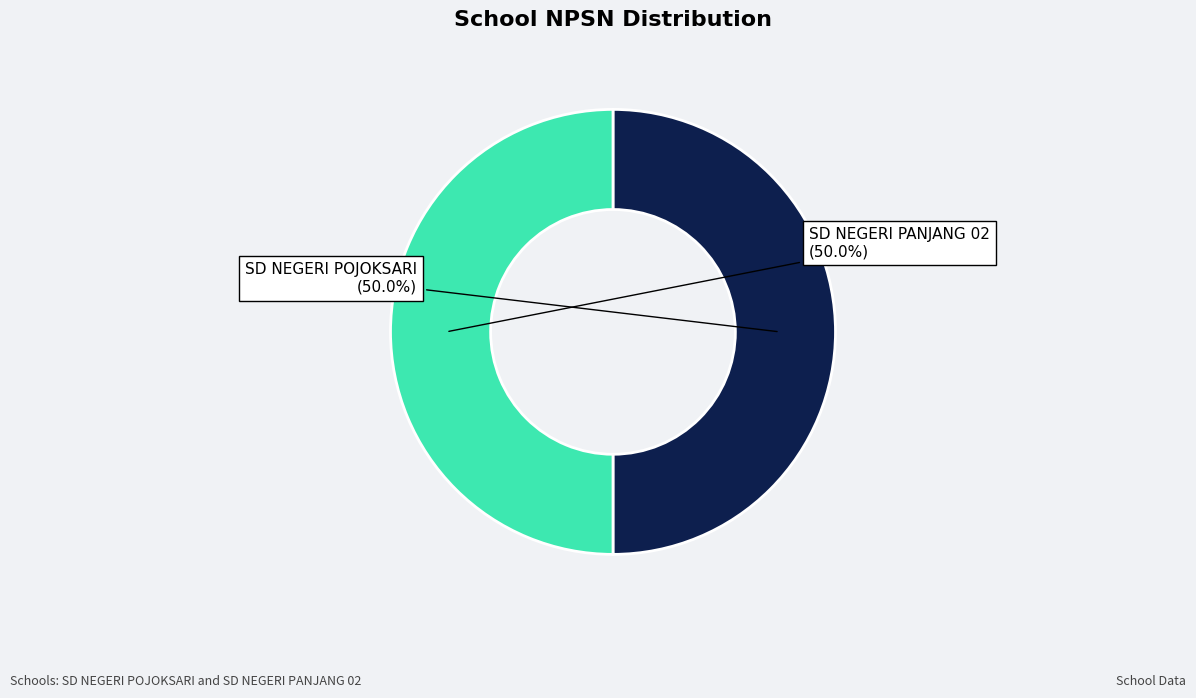

Approximately how many times larger is the value at SD NEGERI PANJANG 02 compared to SD NEGERI POJOKSARI?

1.0